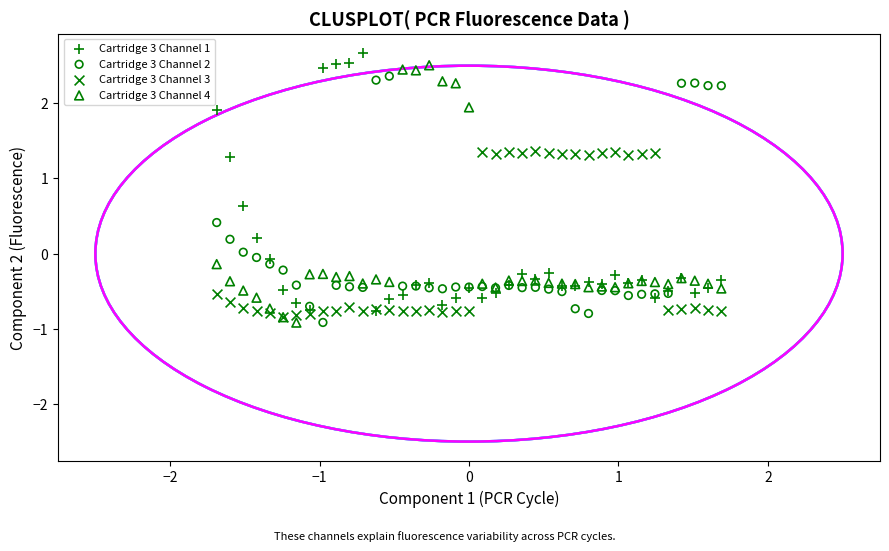

What are all the series names shown in the legend?

Cartridge 3 Channel 1, Cartridge 3 Channel 2, Cartridge 3 Channel 3, Cartridge 3 Channel 4